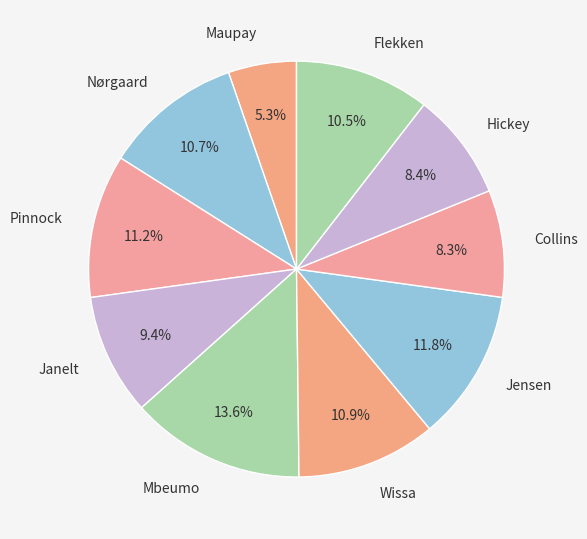

Does any single category account for the majority?

No